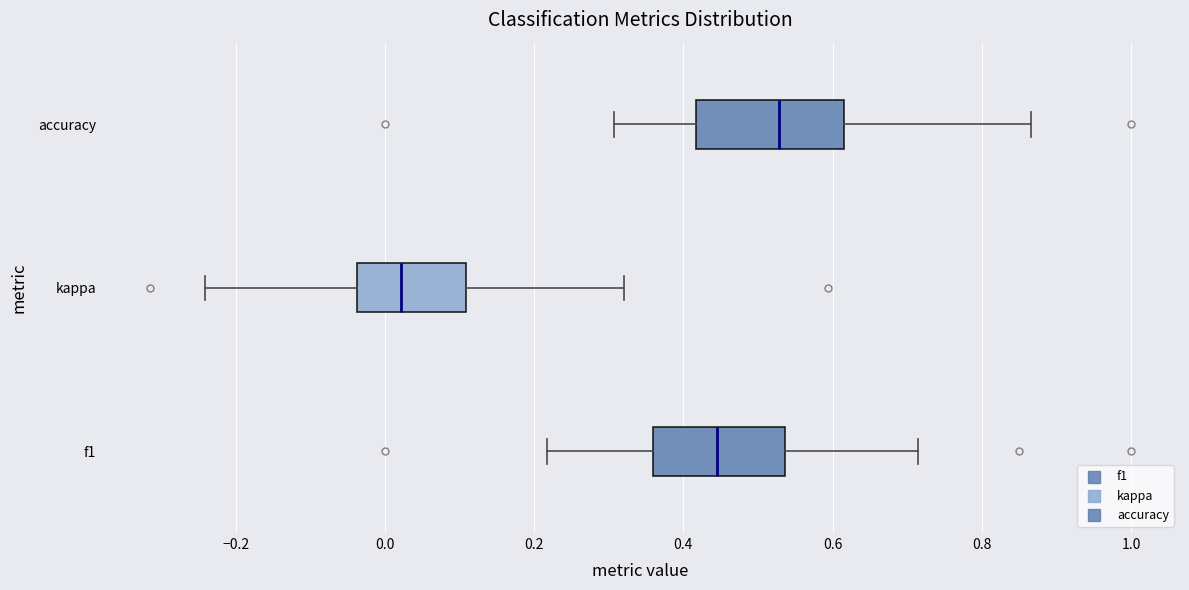

Which box's median line is the furthest to the left?

kappa